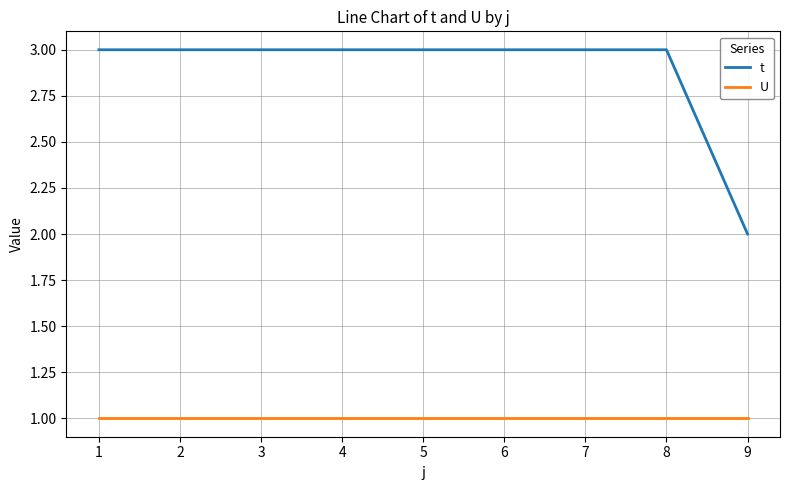

What is the sum of all t values?

26